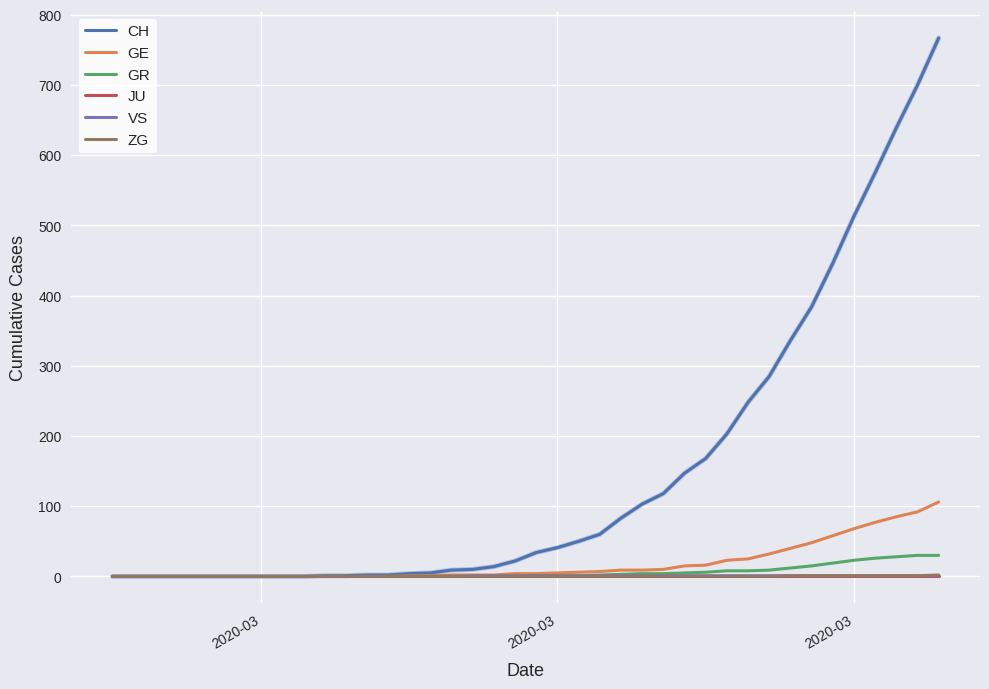

What is the highest value of the CH series?

767